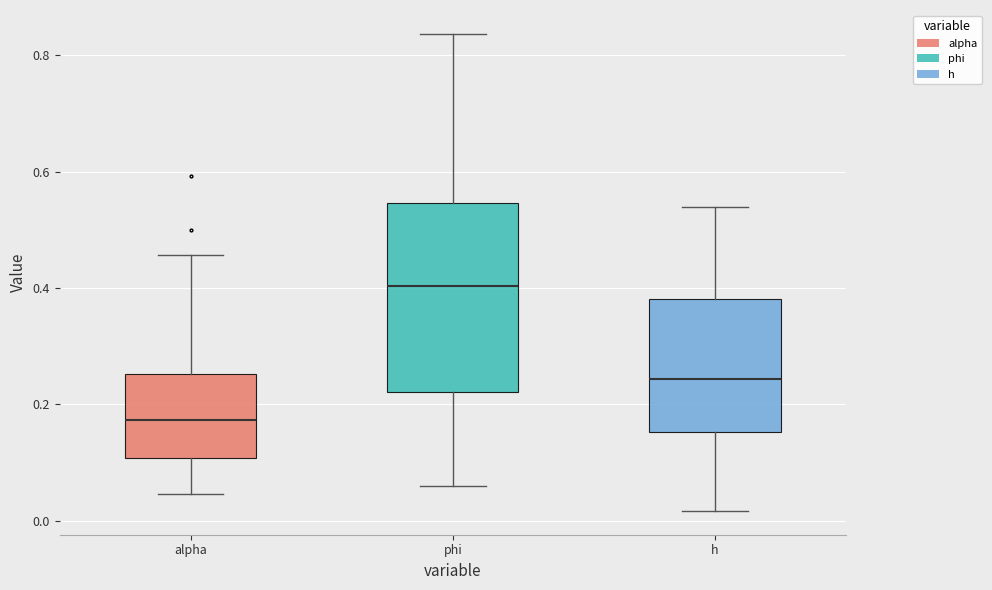

Reading left to right, read every box against the y-axis: the position of its median line, the range the box covers, and the ends of its whiskers. The values are not printed on the chart, so give them approximately, as read against the axis.

alpha: median 0.18, box 0.10 to 0.26, whiskers 0.04 to 0.46
phi: median 0.40, box 0.22 to 0.54, whiskers 0.06 to 0.84
h: median 0.24, box 0.16 to 0.38, whiskers 0.02 to 0.54